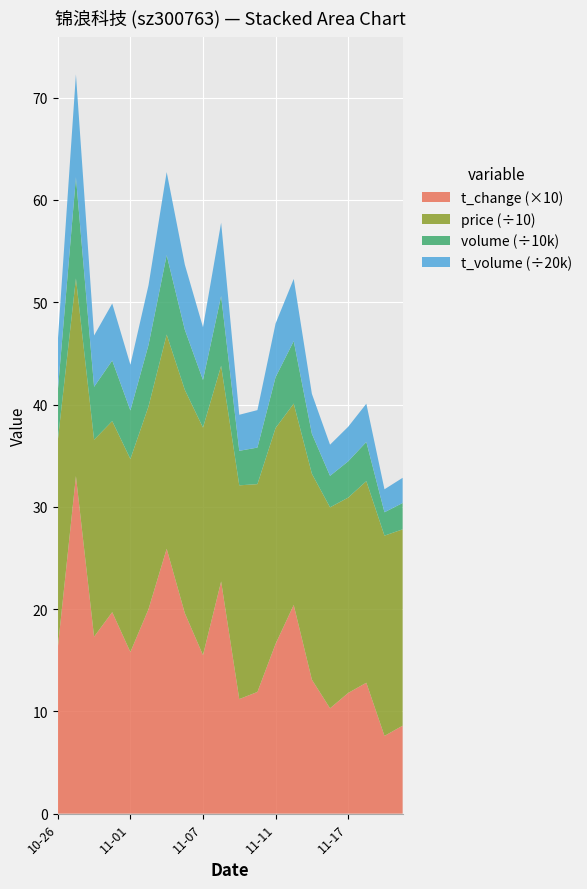

Reading right to left, transcribe all the data shown in this chart.

t_change: 2022-11-22=0.9	2022-11-21=0.8	2022-11-18=1.3	2022-11-17=1.2	2022-11-16=1.0	2022-11-15=1.3	2022-11-14=2.0	2022-11-11=1.7	2022-11-10=1.2	2022-11-09=1.1	2022-11-08=2.3	2022-11-07=1.6	2022-11-04=2.0	2022-11-03=2.6	2022-11-02=2.0	2022-11-01=1.6	2022-10-31=2.0	2022-10-28=1.7	2022-10-27=3.3	2022-10-26=1.6
volume: 2022-11-22=25764.0	2022-11-21=22846.0	2022-11-18=38304.0	2022-11-17=35469.0	2022-11-16=30761.0	2022-11-15=39150.0	2022-11-14=61078.0	2022-11-11=49715.0	2022-11-10=35761.0	2022-11-09=33737.0	2022-11-08=68202.0	2022-11-07=46602.0	2022-11-04=58798.0	2022-11-03=77634.0	2022-11-02=60109.0	2022-11-01=47439.0	2022-10-31=59227.0	2022-10-28=51744.0	2022-10-27=98917.0	2022-10-26=48503.0
t_volume: 2022-11-22=49259.0	2022-11-21=44915.0	2022-11-18=74781.0	2022-11-17=67594.0	2022-11-16=60948.0	2022-11-15=78027.0	2022-11-14=121634.0	2022-11-11=104922.0	2022-11-10=73247.0	2022-11-09=70488.0	2022-11-08=143412.0	2022-11-07=103144.0	2022-11-04=127282.0	2022-11-03=162499.0	2022-11-02=116802.0	2022-11-01=89459.0	2022-10-31=111480.0	2022-10-28=100314.0	2022-10-27=201208.0	2022-10-26=97365.0
price: 2022-11-22=192.0	2022-11-21=195.8	2022-11-18=197.1	2022-11-17=191.0	2022-11-16=196.5	2022-11-15=201.3	2022-11-14=196.9	2022-11-11=211.1	2022-11-10=203.2	2022-11-09=209.0	2022-11-08=210.9	2022-11-07=222.4	2022-11-04=218.3	2022-11-03=209.4	2022-11-02=198.2	2022-11-01=188.8	2022-10-31=186.8	2022-10-28=192.6	2022-10-27=193.3	2022-10-26=202.7